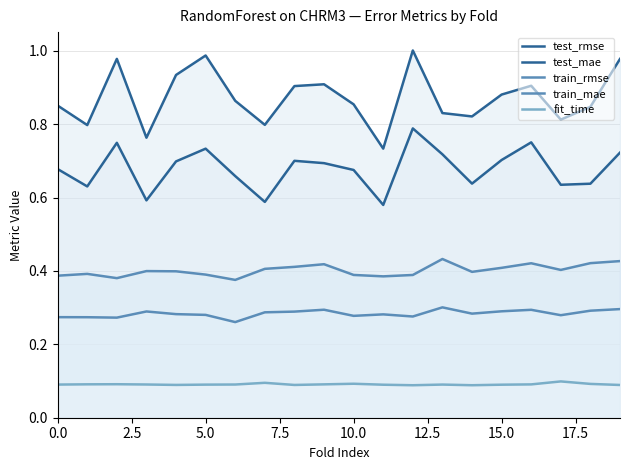

Between 15 and 17, which is larger?

15